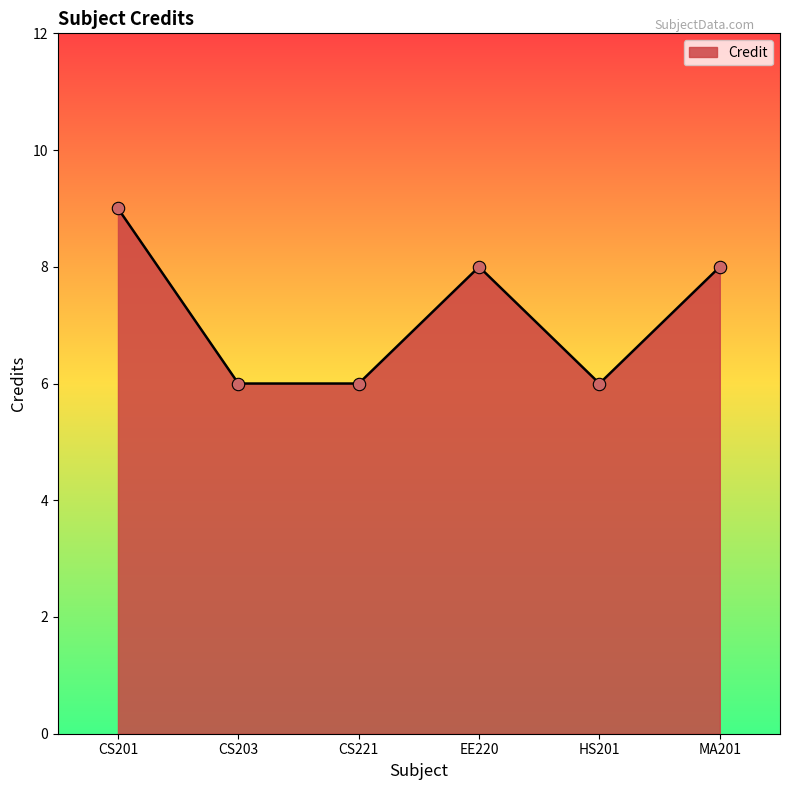

Approximately how many times larger is the value at EE220 compared to CS201?

0.9